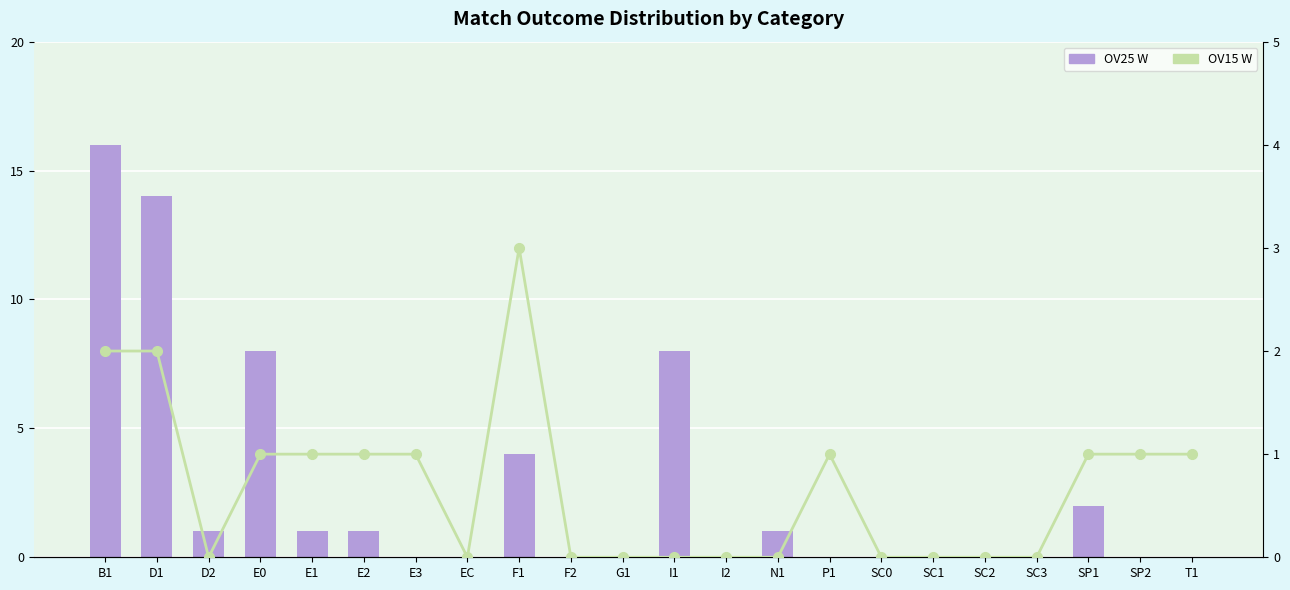

Rank the series by their average value, from lowest to highest.

OV15 W, OV25 W